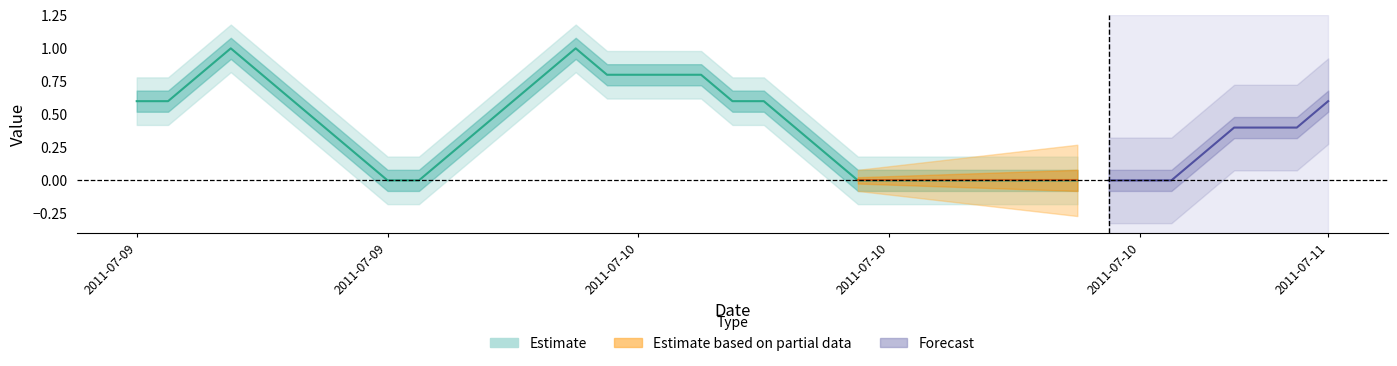

The chart shows a value of 0 at 2011-07-09 20:00:06. True or false?

True